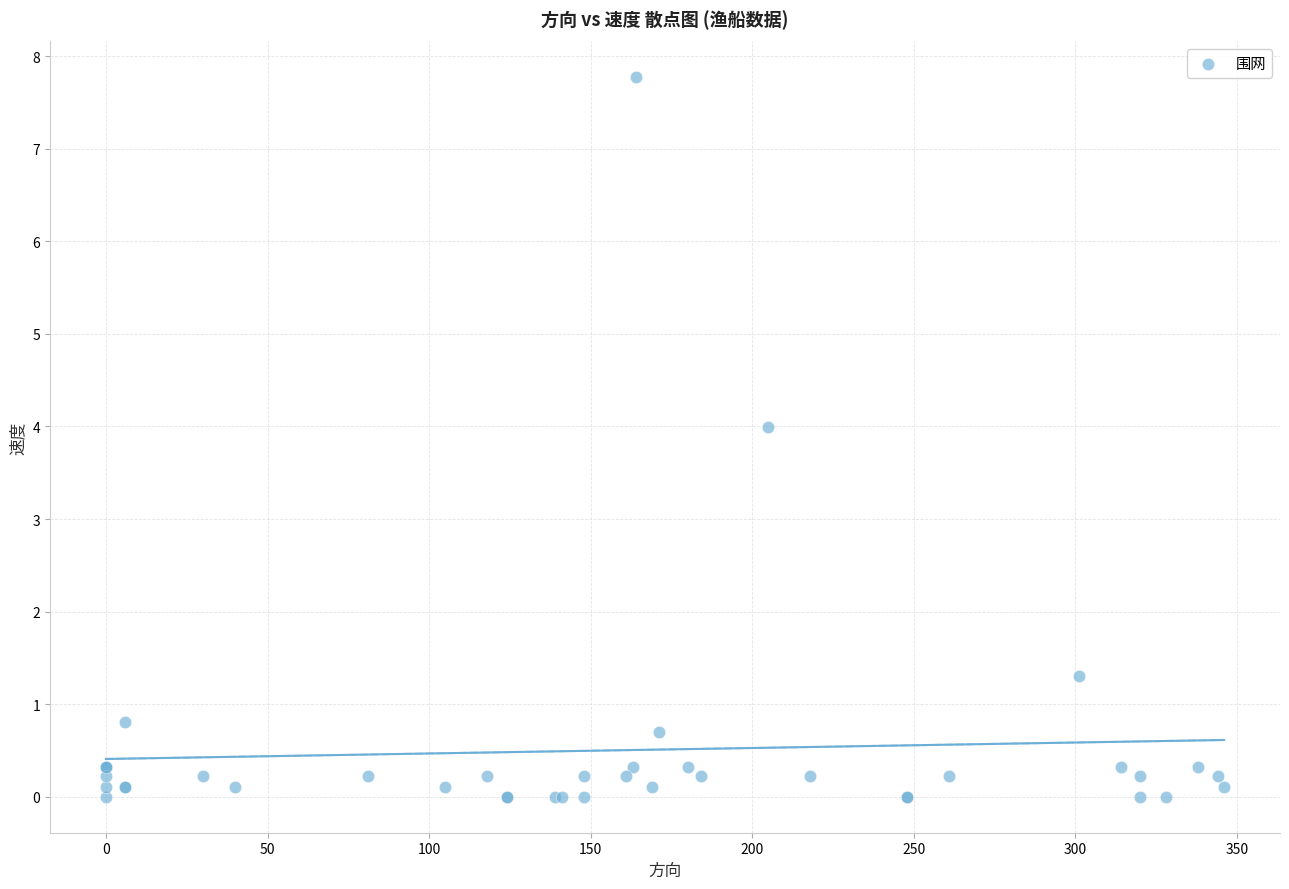

What Y value in the scatter plot is closest to 3?

4.0